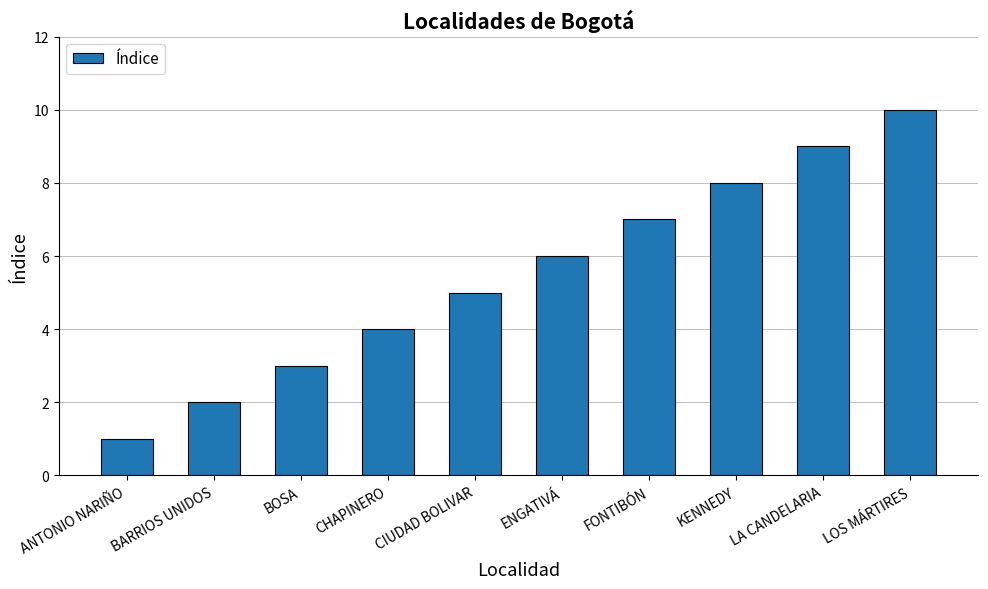

What is the approximate value at CHAPINERO?

4